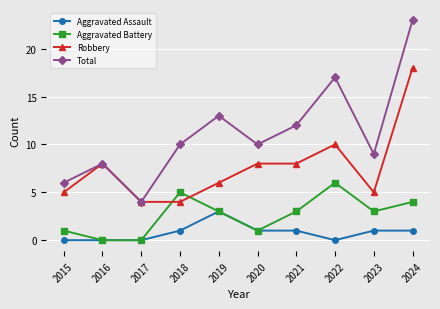

Is the value of Total at 2016 greater than the value of Robbery at 2024?

No